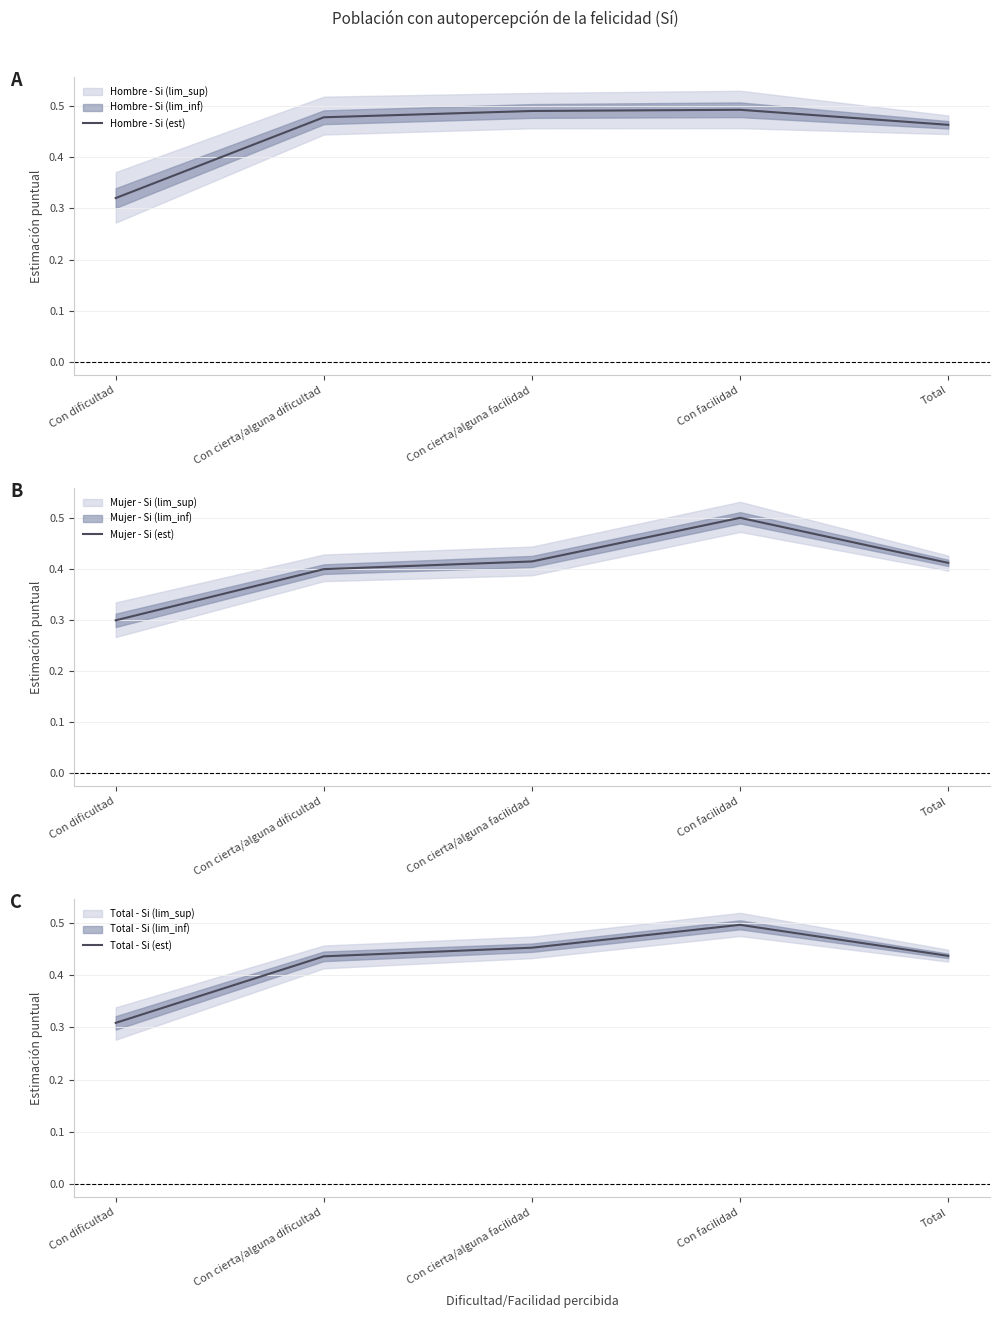

Reading right to left, list all the values displayed in this chart.

Hombre - Si (est): 0.5	0.5	0.5	0.5	0.3
Mujer - Si (est): 0.4	0.5	0.4	0.4	0.3
Total - Si (est): 0.4	0.5	0.5	0.4	0.3